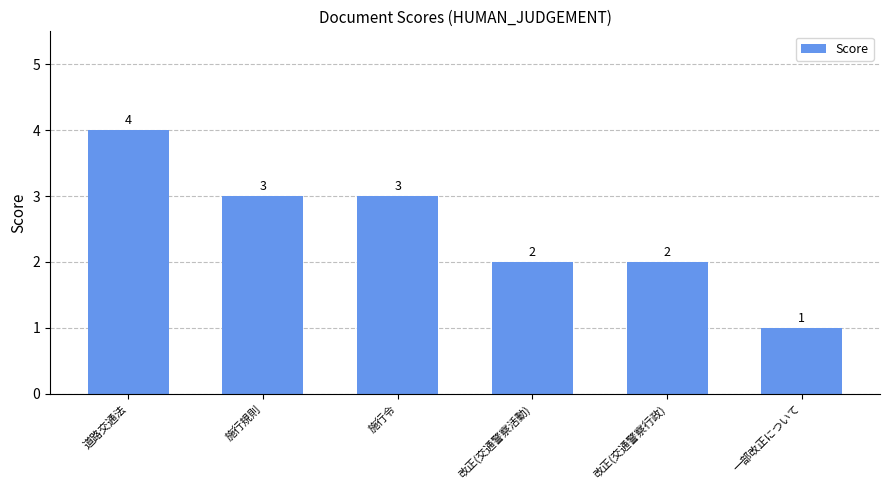

Does the chart contain any negative values?

No